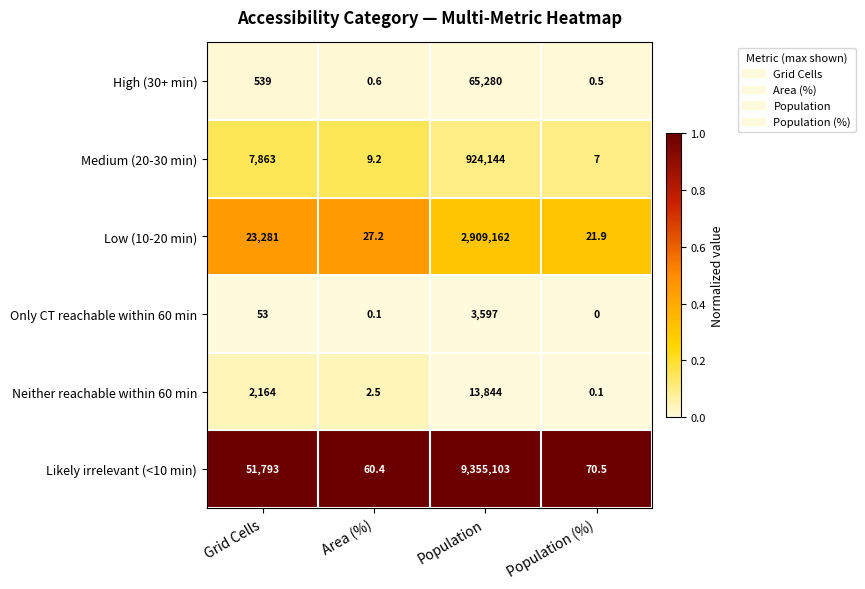

What is the spread (max minus min) of values at Population (%)?

70.5